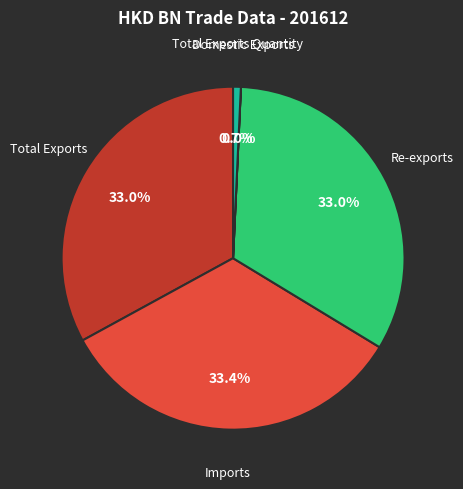

Does any single category account for the majority?

No